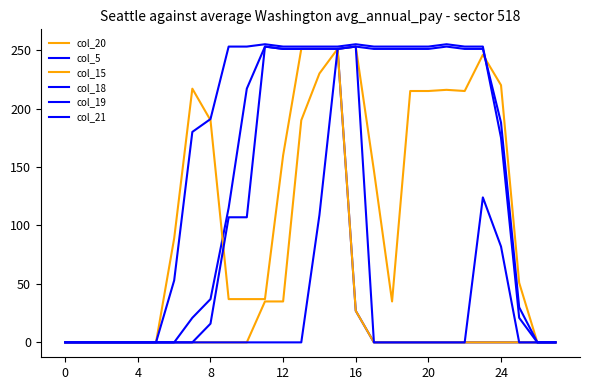

What is the average value of the col_18 series?

158